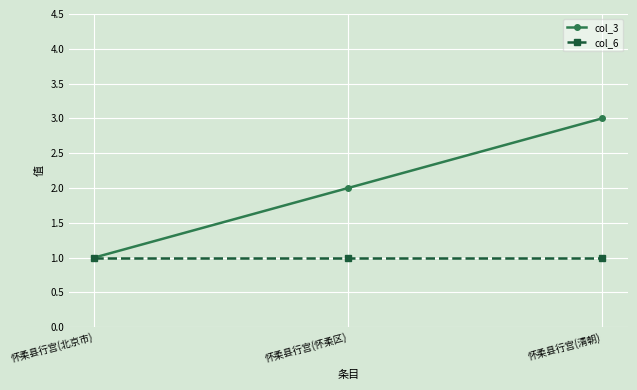

The value of col_3 at 怀柔县行宫(清朝) is 5. True or false?

False